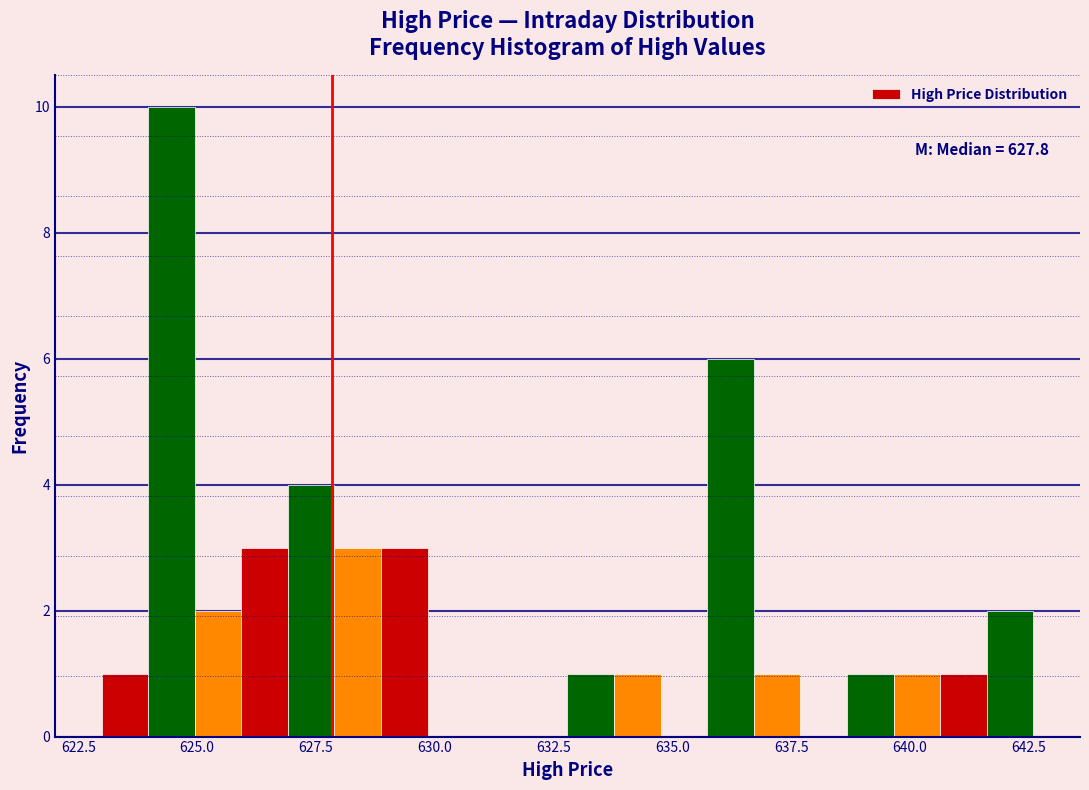

Around what value on the x-axis is the tallest bar? Give the approximate position of its centre, as read against the axis.

624.5